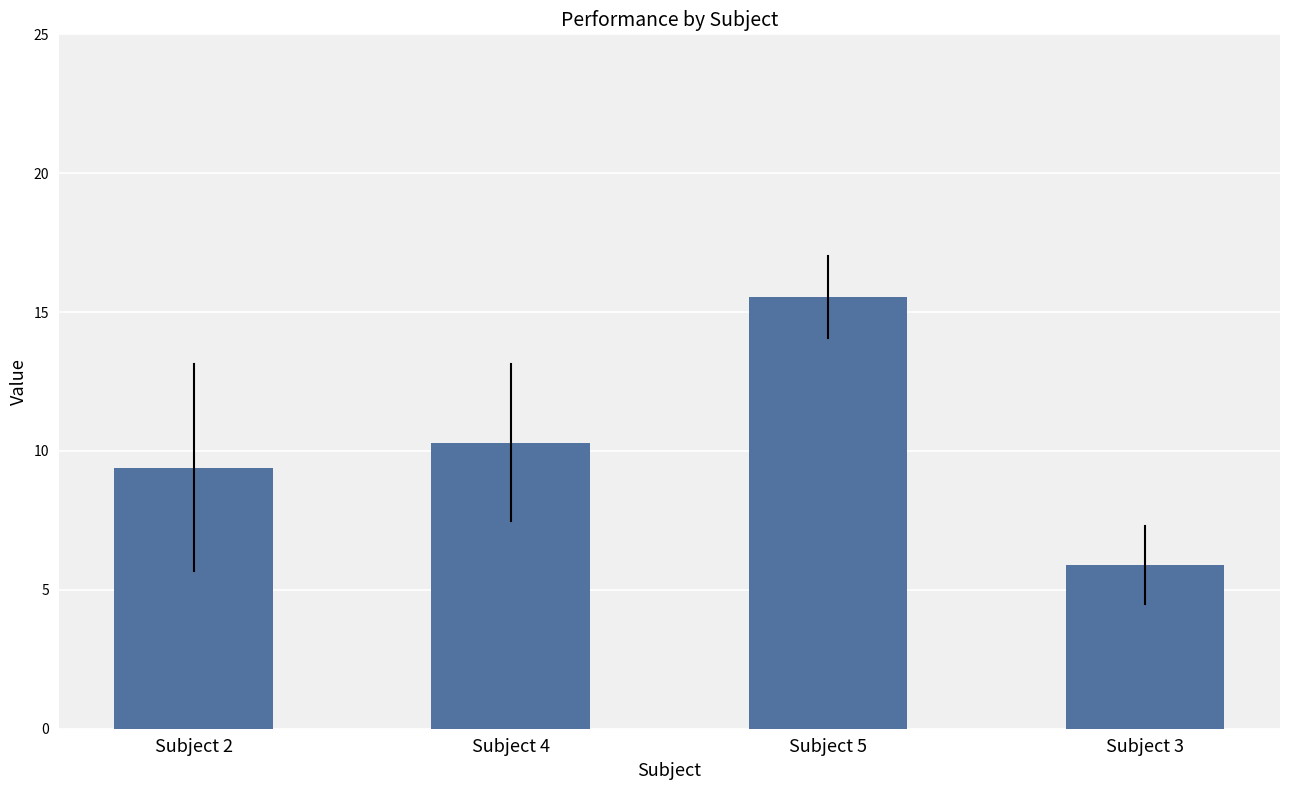

What is the difference between the second highest and minimum values?

4.4